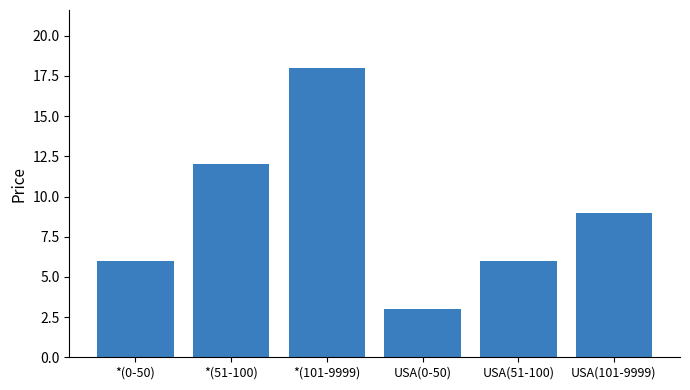

What is the smallest value displayed?

3